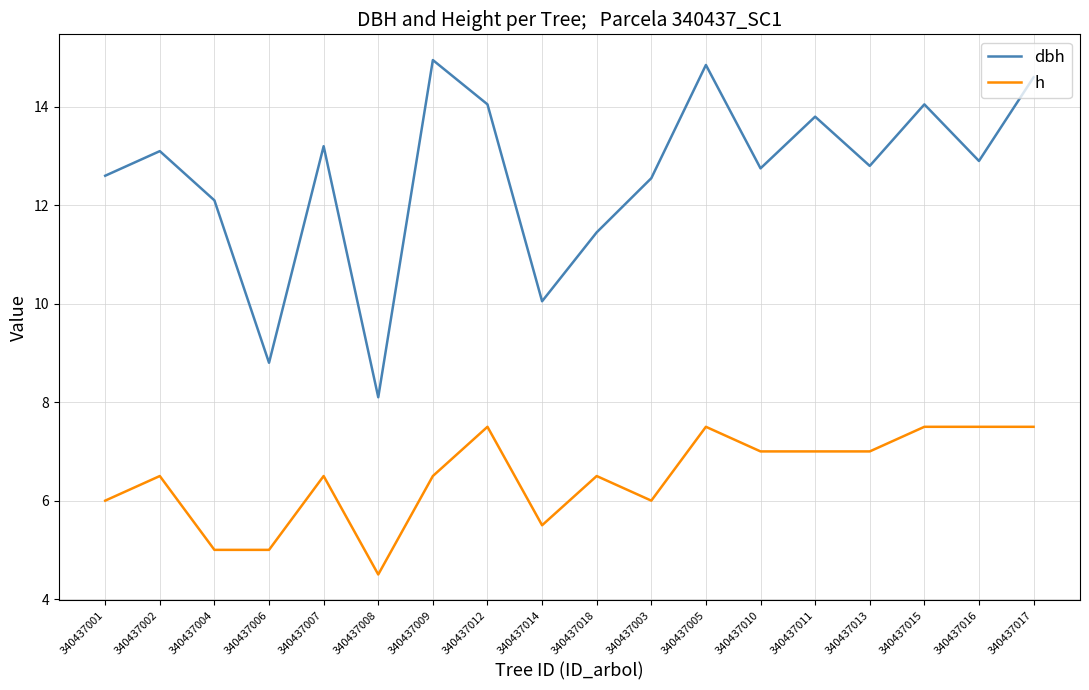

Which series has the largest total across all categories?

dbh